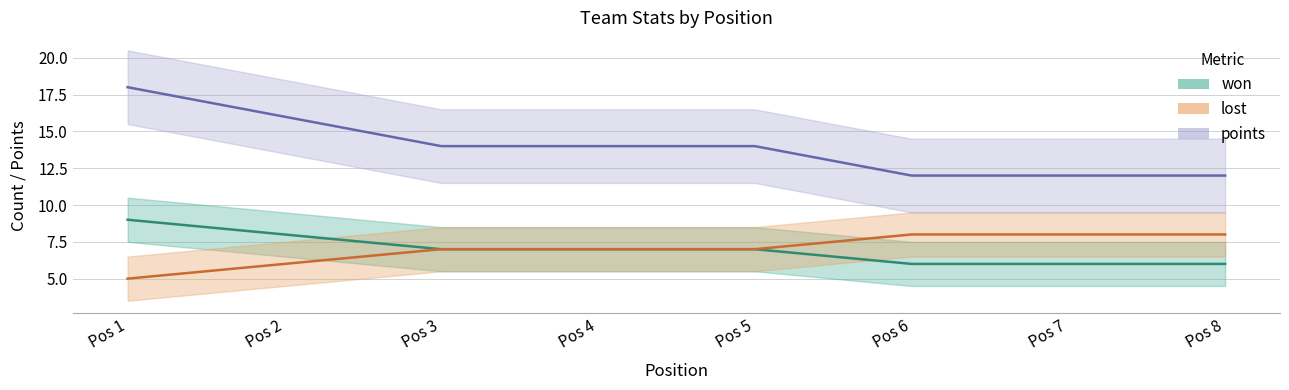

What is the difference between the second highest and minimum values in the points series?

4